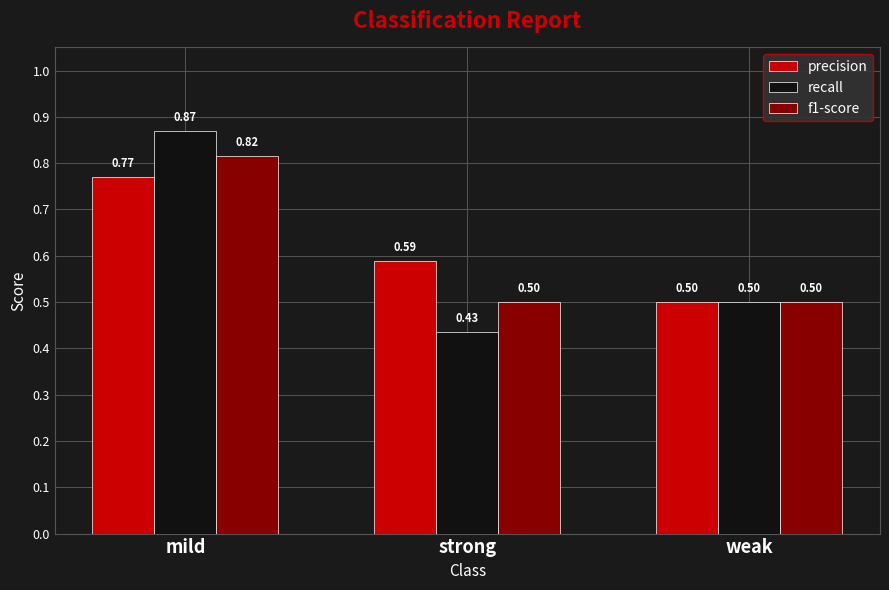

Is it true that recall equals 1.5 at mild?

False